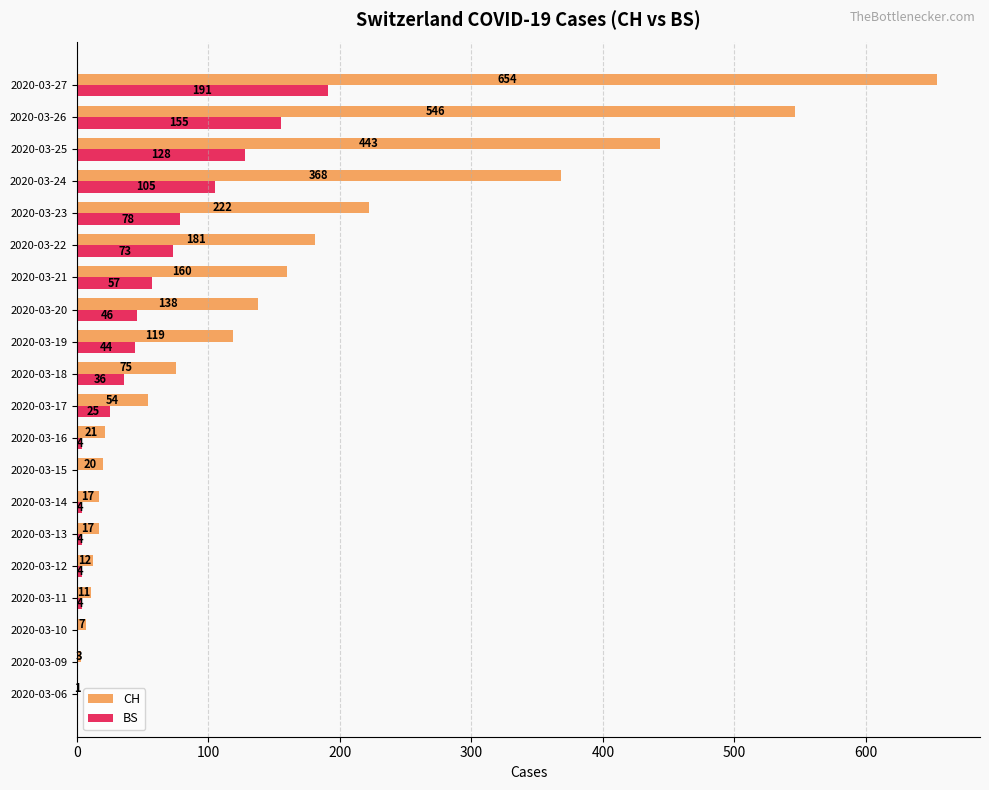

The value of CH at 2020-03-09 is 3. True or false?

True